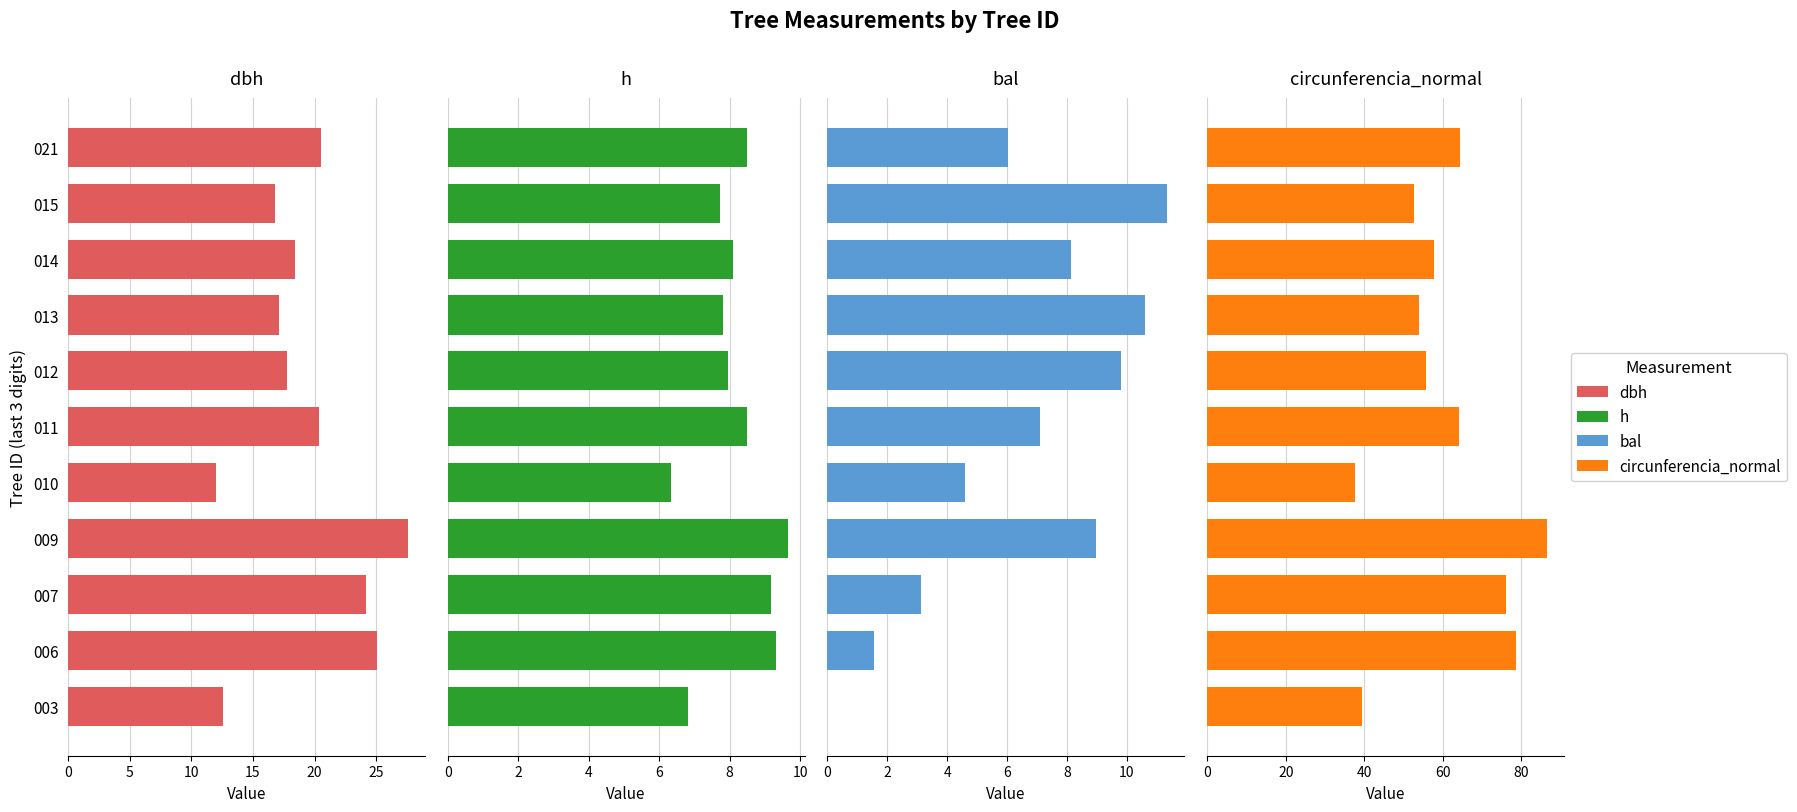

What is the maximum value for circunferencia_normal?

86.5